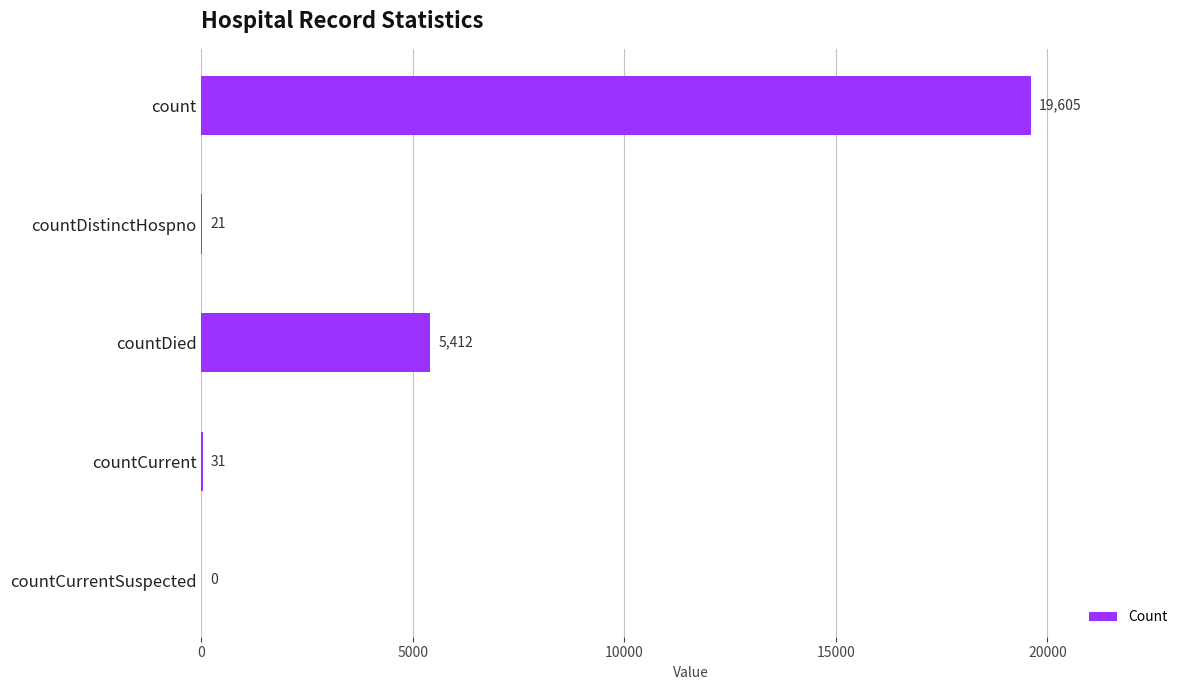

Which has a higher value, count or countCurrent?

count